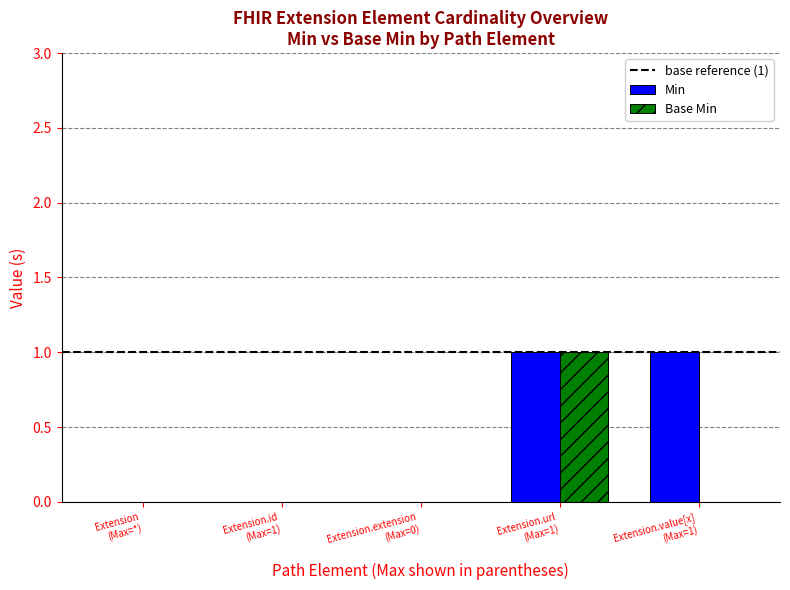

Count the number of categories in the chart.

5